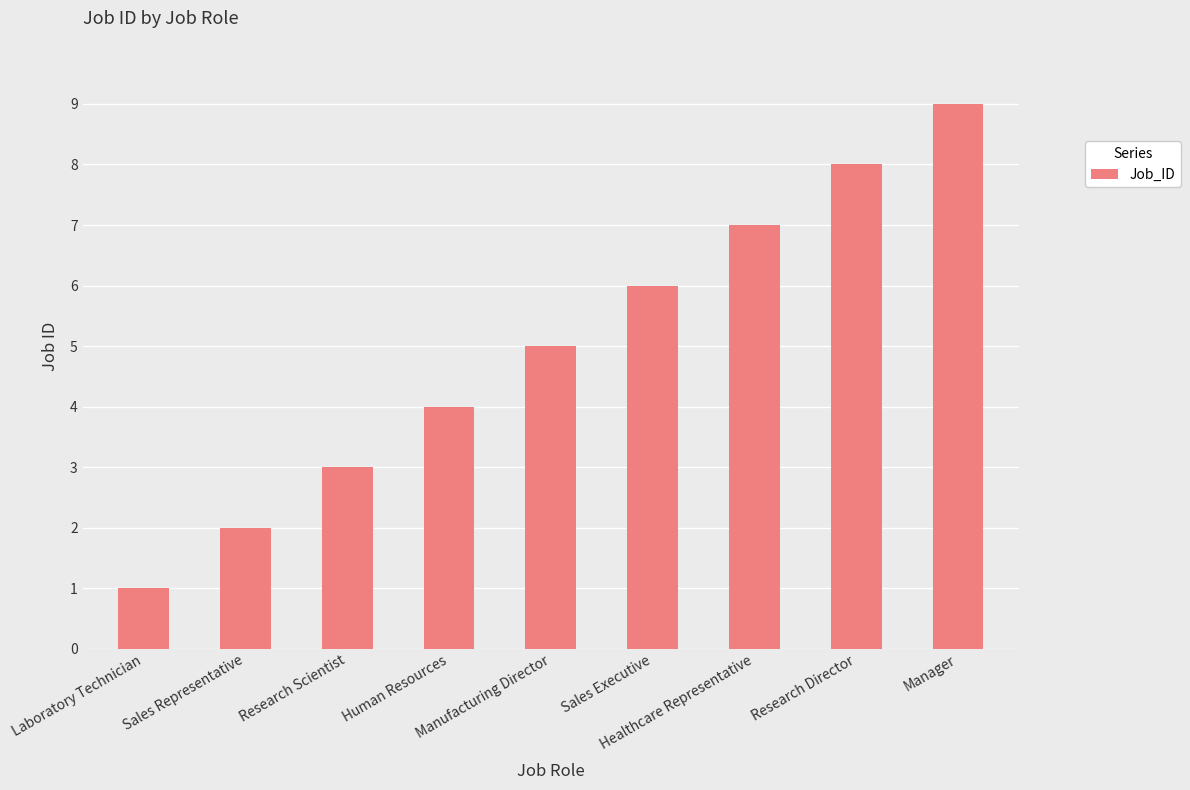

List the labels in order of value, largest first.

Manager, Research Director, Healthcare Representative, Sales Executive, Manufacturing Director, Human Resources, Research Scientist, Sales Representative, Laboratory Technician